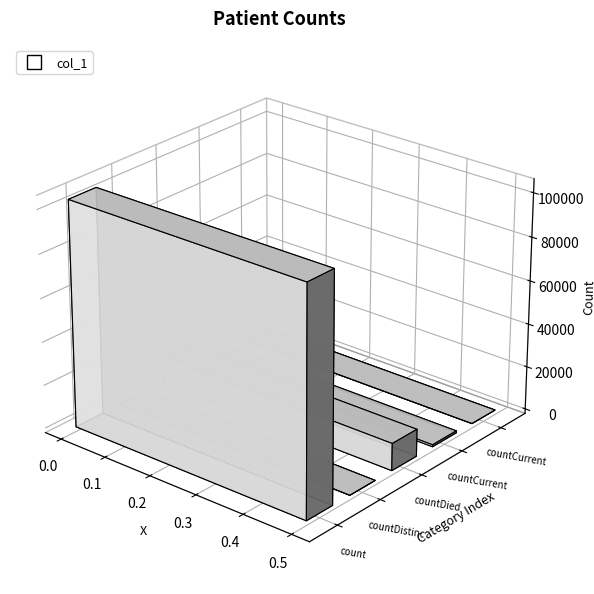

Are the bars grouped side by side (vs. stacked)?

No